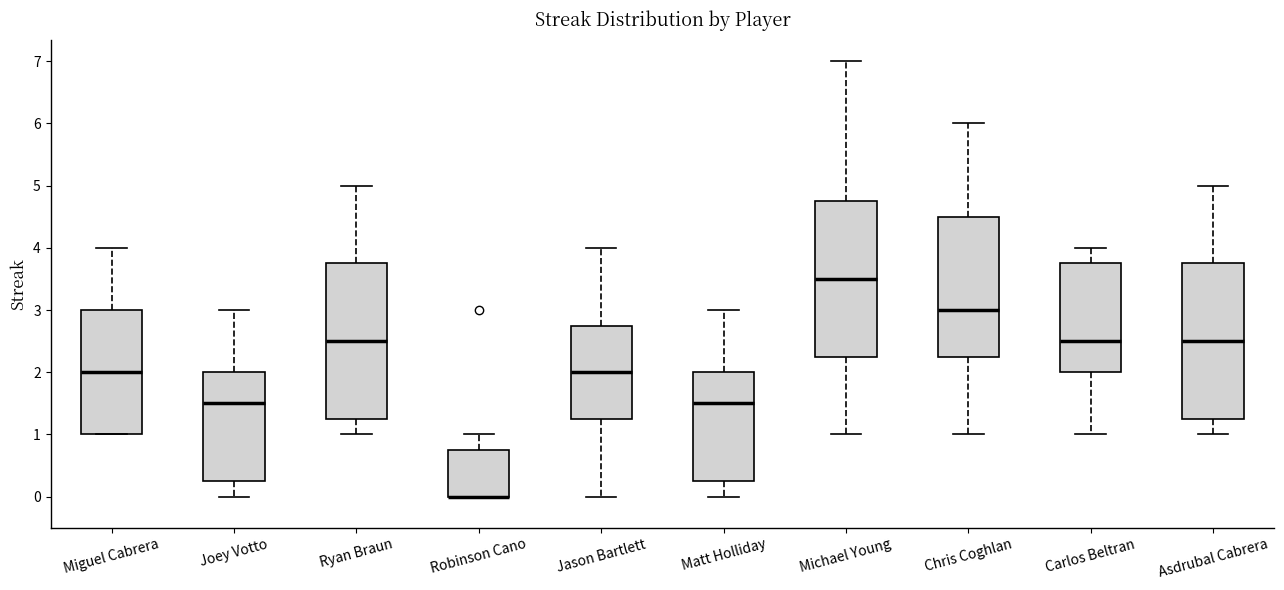

Reading left to right, transcribe this box plot: for each box, give where its median line is, the range the box spans, and where its two whiskers end, as read against the y-axis. The values are not printed on the chart, so give them approximately, as read against the axis.

Miguel Cabrera: median 2.0, box 1.0 to 3.0, whiskers 1.0 to 4.0
Joey Votto: median 1.5, box 0.3 to 2.0, whiskers 0.0 to 3.0
Ryan Braun: median 2.5, box 1.3 to 3.8, whiskers 1.0 to 5.0
Robinson Cano: median 0.0 (drawn on the box's lower edge), box 0.0 to 0.8, whiskers 0.0 to 1.0
Jason Bartlett: median 2.0, box 1.3 to 2.8, whiskers 0.0 to 4.0
Matt Holliday: median 1.5, box 0.3 to 2.0, whiskers 0.0 to 3.0
Michael Young: median 3.5, box 2.3 to 4.8, whiskers 1.0 to 7.0
Chris Coghlan: median 3.0, box 2.3 to 4.5, whiskers 1.0 to 6.0
Carlos Beltran: median 2.5, box 2.0 to 3.8, whiskers 1.0 to 4.0
Asdrubal Cabrera: median 2.5, box 1.3 to 3.8, whiskers 1.0 to 5.0